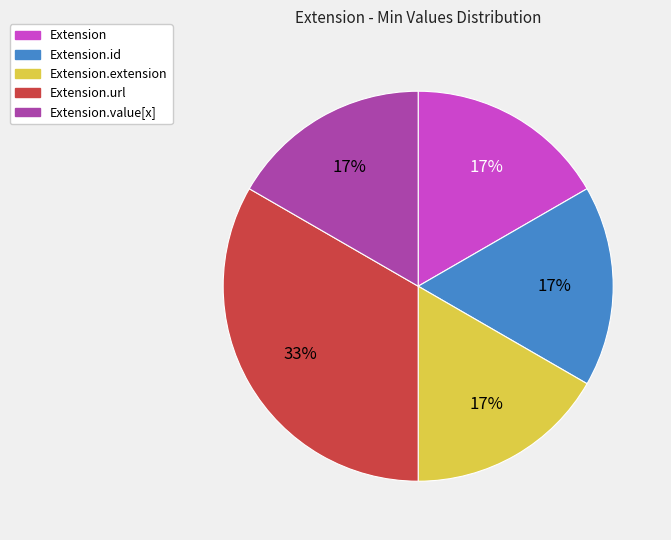

Is there any slice that represents more than half of the pie?

No